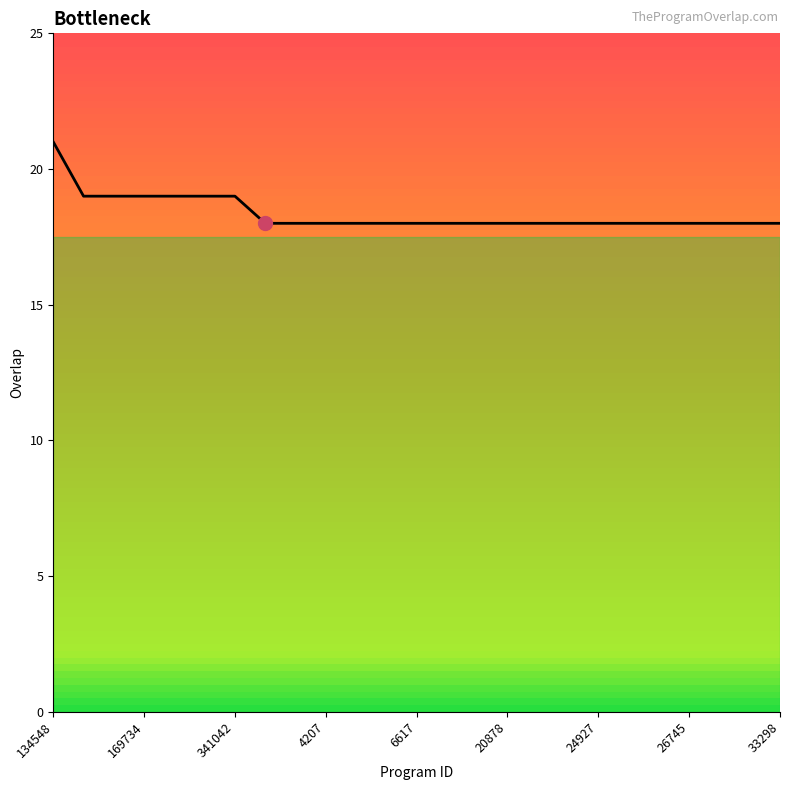

What is the difference between the maximum and minimum values?

3